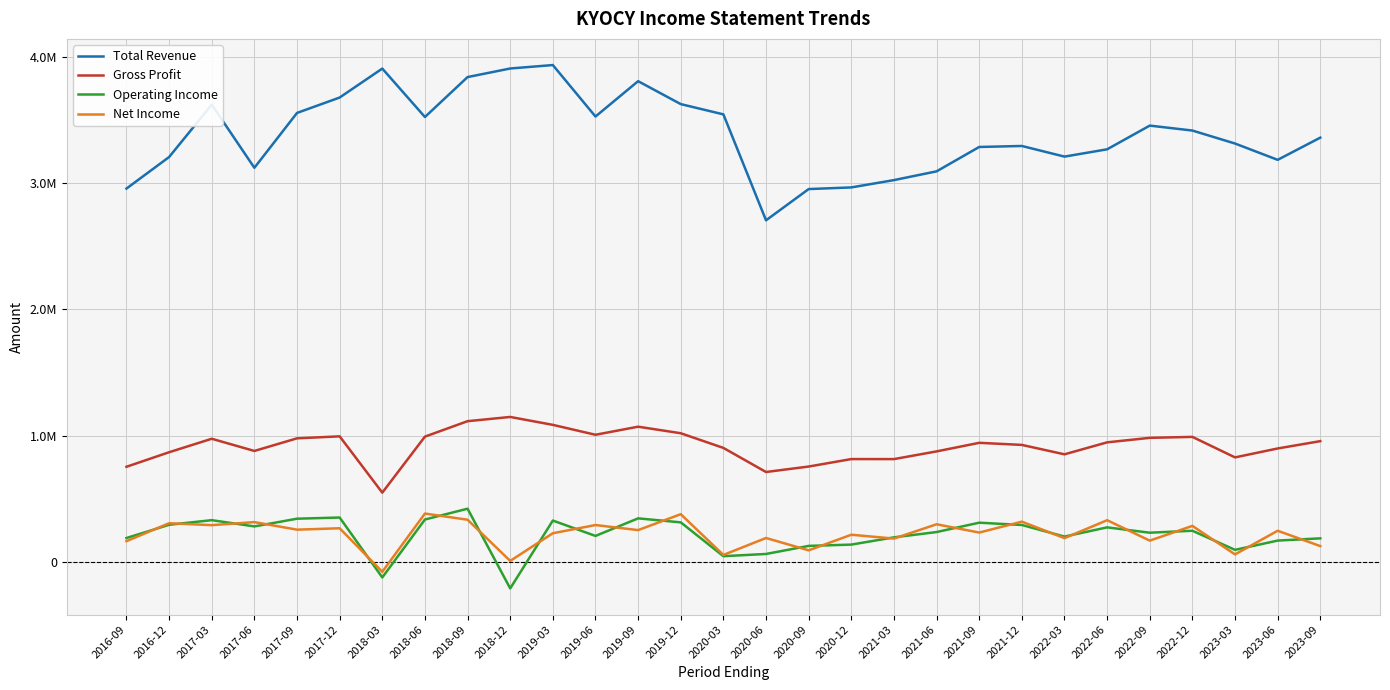

What are all the series names shown in the legend?

Total Revenue, Gross Profit, Operating Income, Net Income